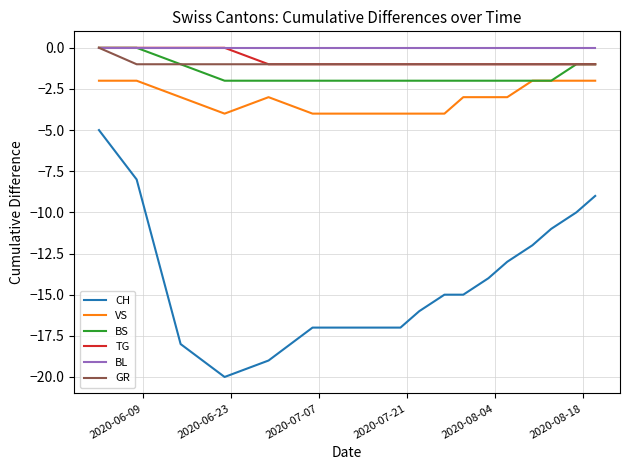

True or false: BS and CH cross at least once.

False